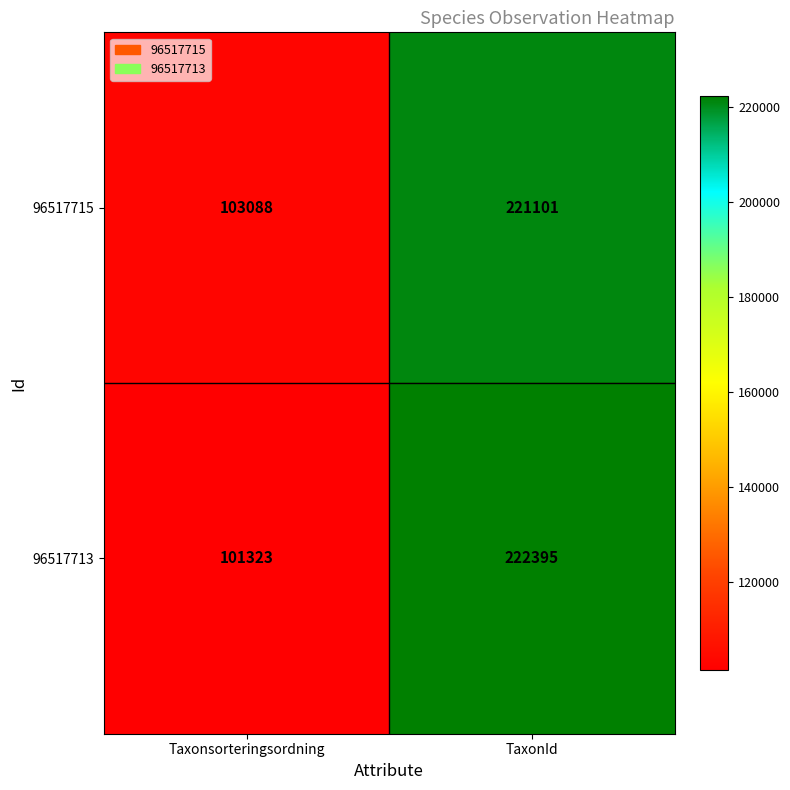

Is it true that 96517713 equals 222395 at TaxonId?

True